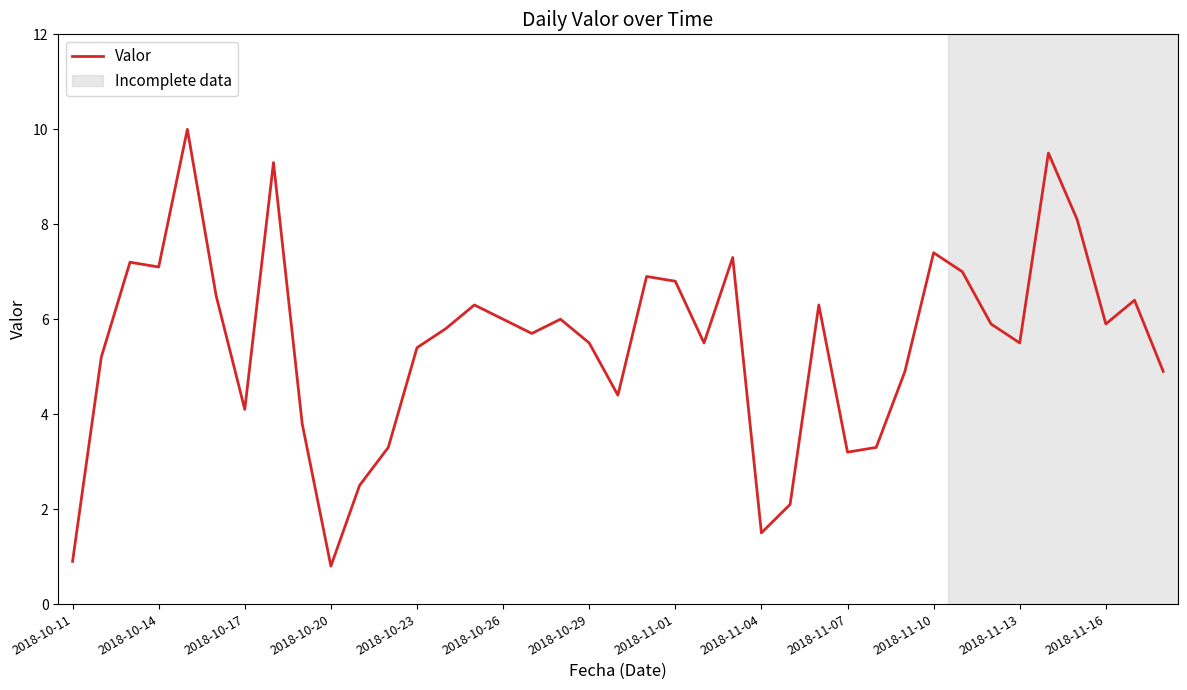

What is the smallest value displayed?

0.8